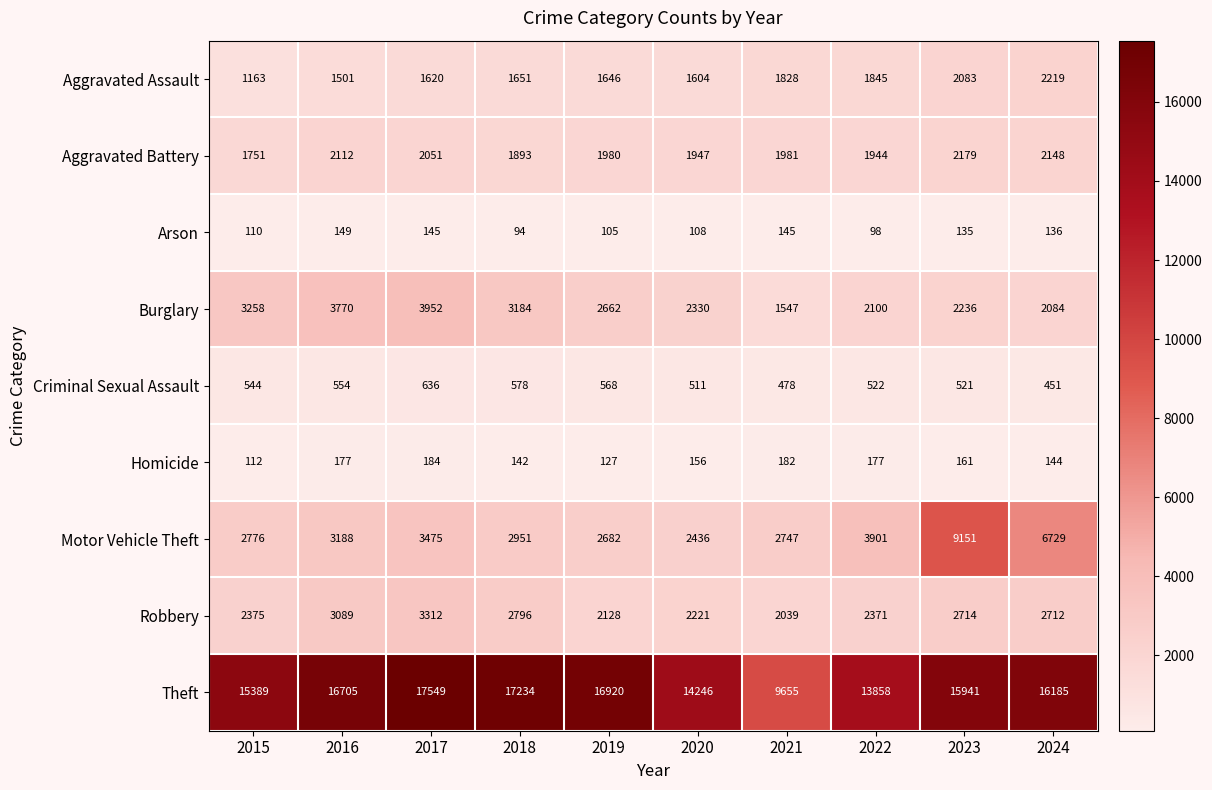

Read the Homicide value at 2016.

177